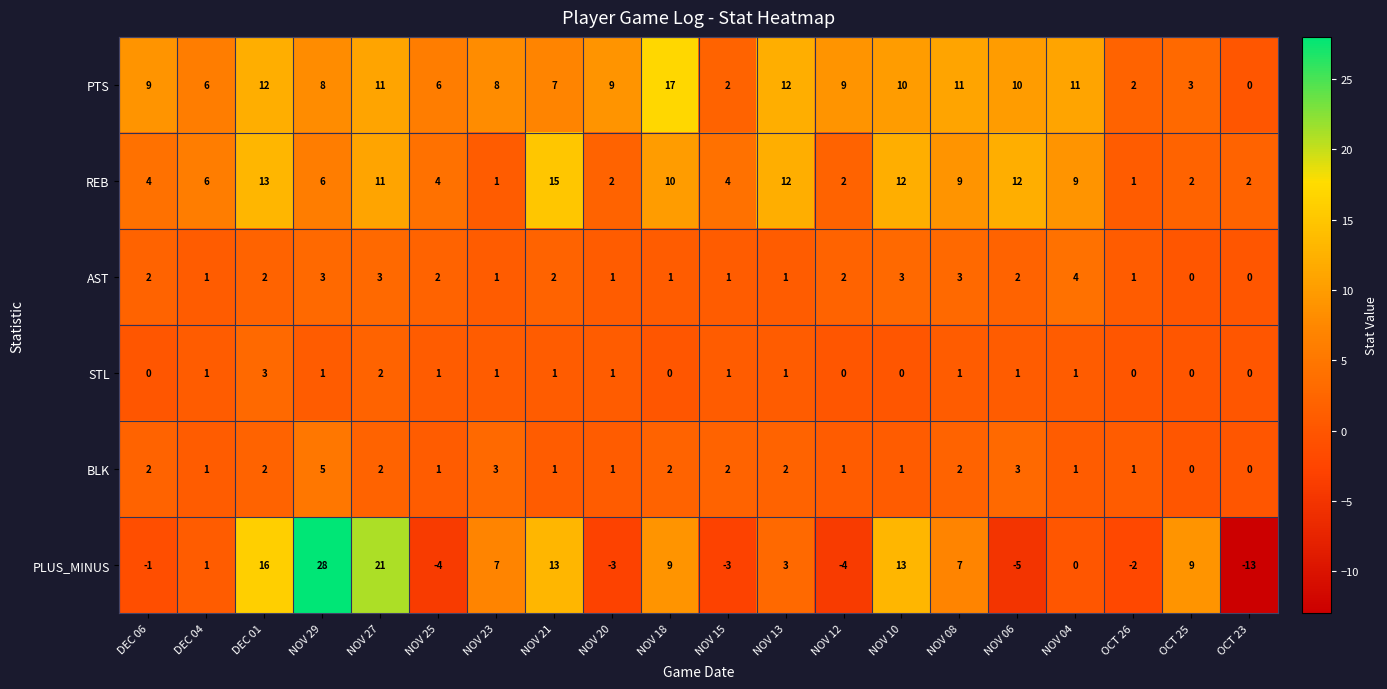

What is the difference between the maximum and minimum values in the AST series?

4